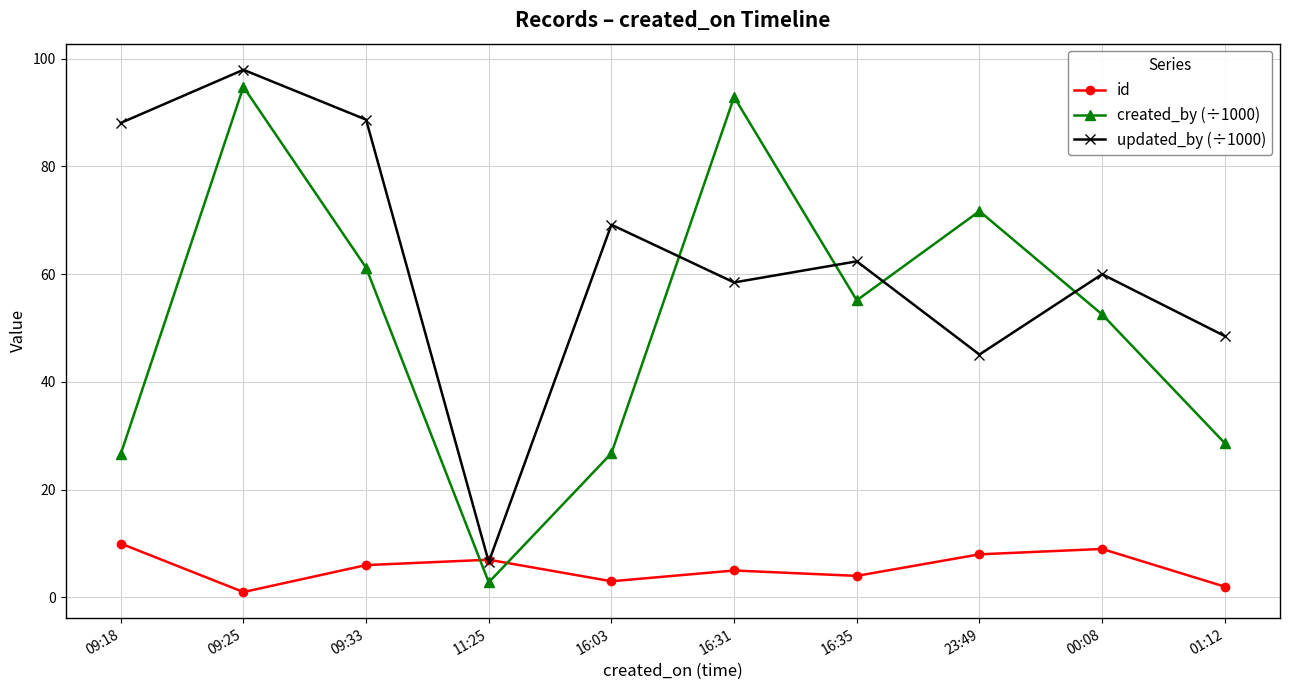

Where is the first local maximum for updated_by (÷1000)?

09:25